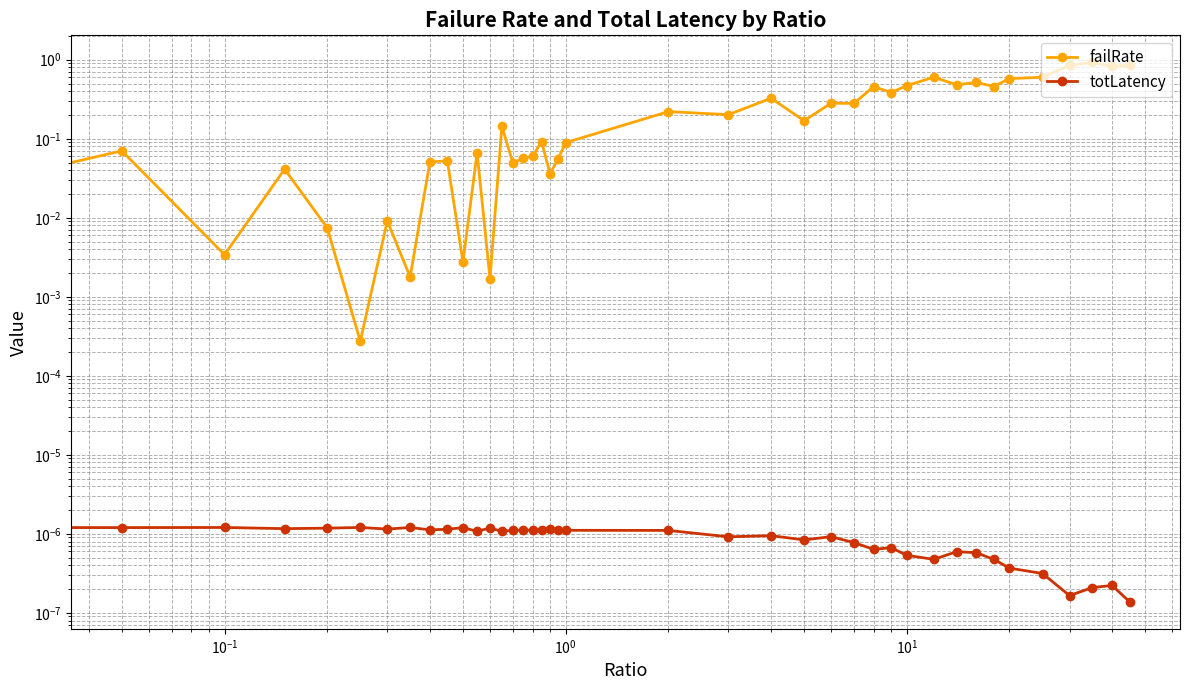

In failRate, how many points are higher than both neighbors (excluding endpoints)?

14